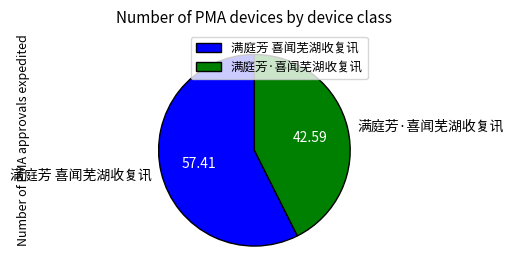

Combined, do 满庭芳·喜闻芜湖收复讯 and 满庭芳 喜闻芜湖收复讯 account for over 50%?

Yes